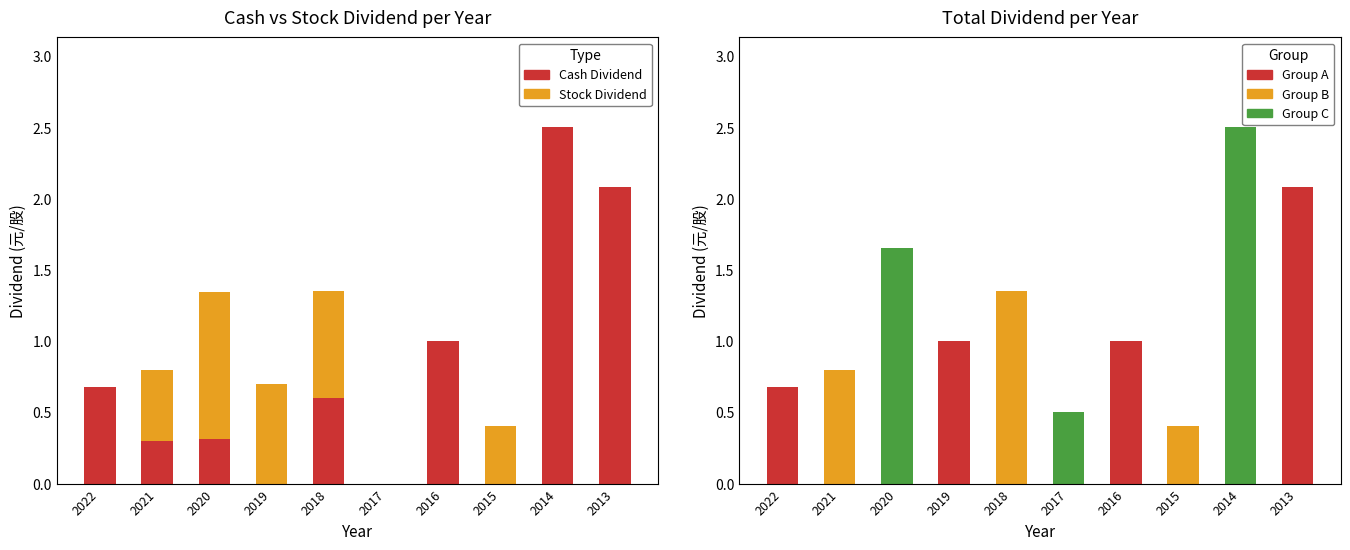

Reading left to right, what are all the values shown in this chart?

Cash Dividend (Earnings): 0.7	0.3	0.3	0.0	0.6	0.0	1.0	0.0	2.5	2.1
Stock Dividend (Earnings): 0.0	0.5	1.0	0.7	0.8	0.0	0.0	0.4	0.0	0.0
Total Dividend: 0.7	0.8	1.7	1.0	1.4	0.5	1.0	0.4	2.5	2.1